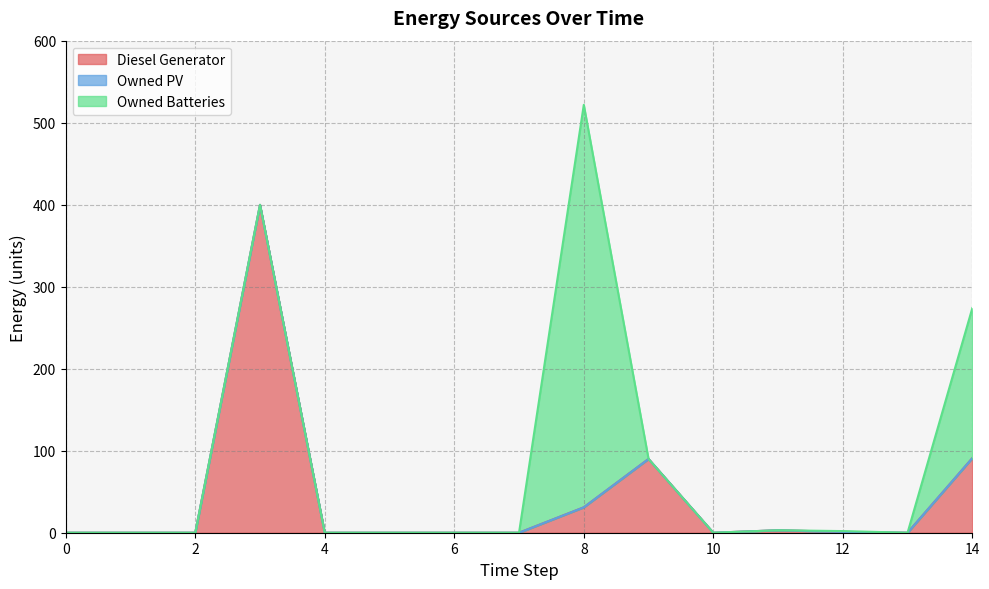

True or false: Diesel Generator and Owned PV cross at least once.

False